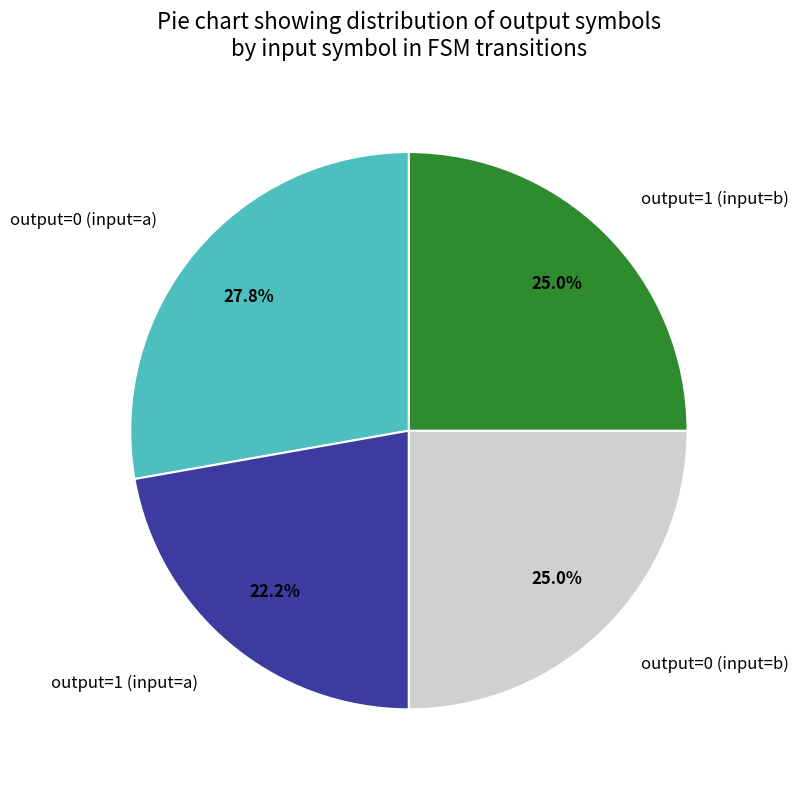

Is there any slice that represents more than half of the pie?

No